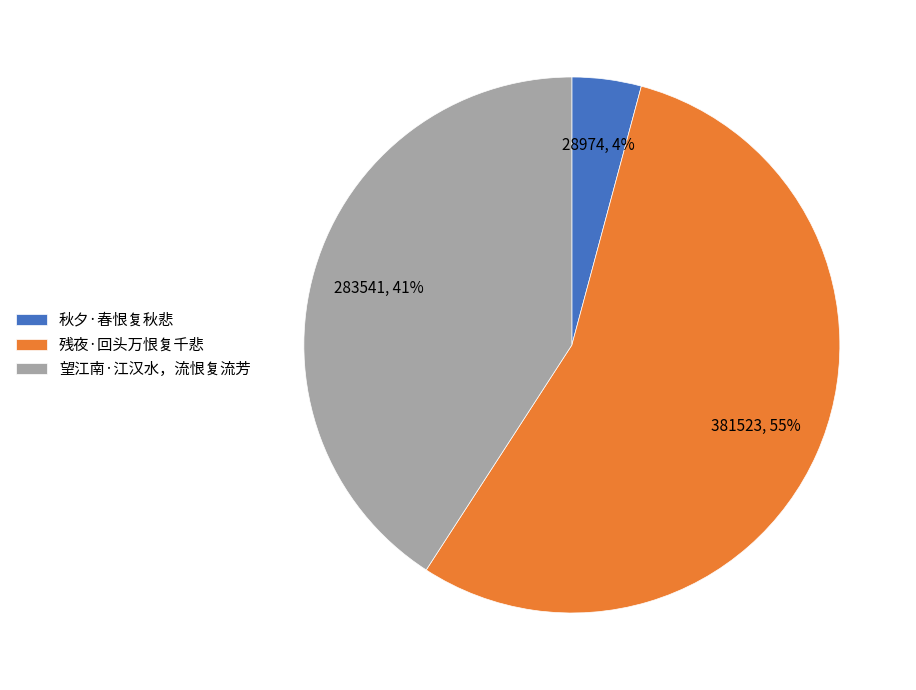

Between 望江南·江汉水，流恨复流芳 and 残夜·回头万恨复千悲, which is larger?

残夜·回头万恨复千悲